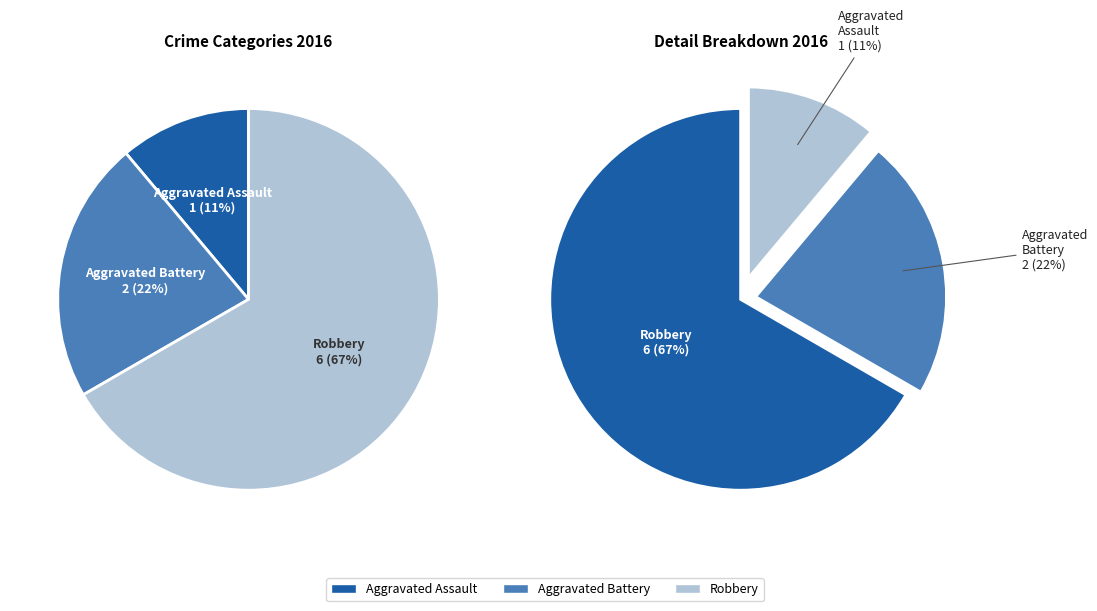

What percentage do Aggravated Battery and Robbery together represent?

88.9%